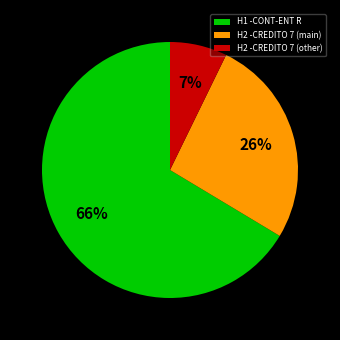

To the nearest percent, what portion does H2 -CREDITO 7 (main) represent?

26%